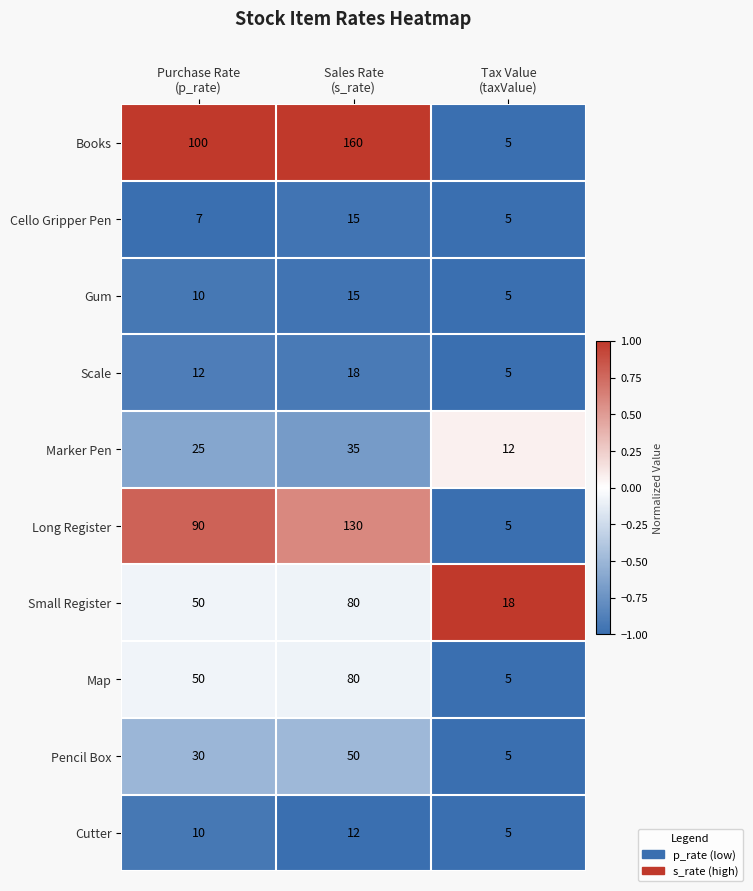

Which series has the widest spread of values?

Books